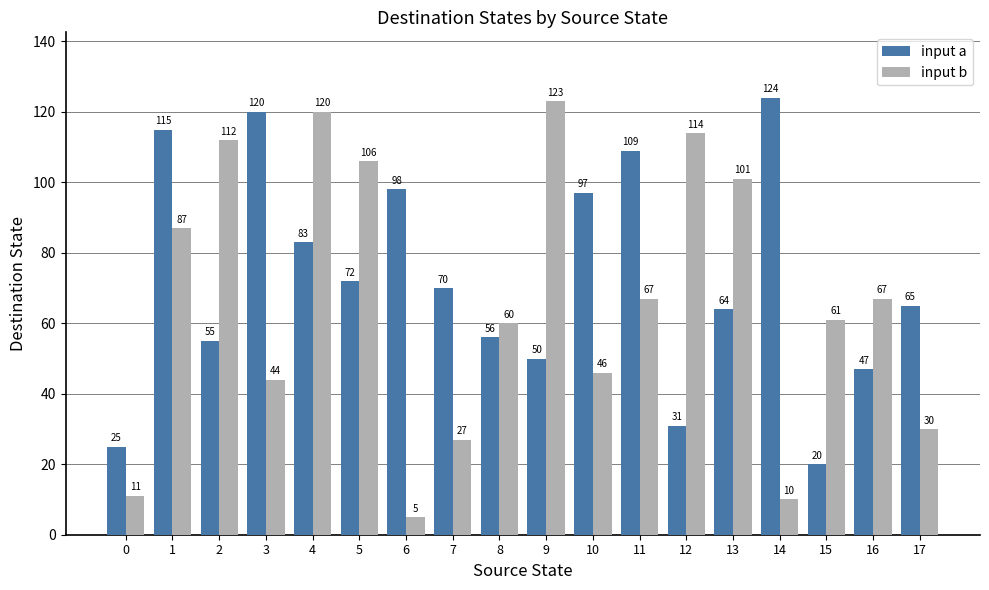

Is it true that input a equals 25 at 0?

True